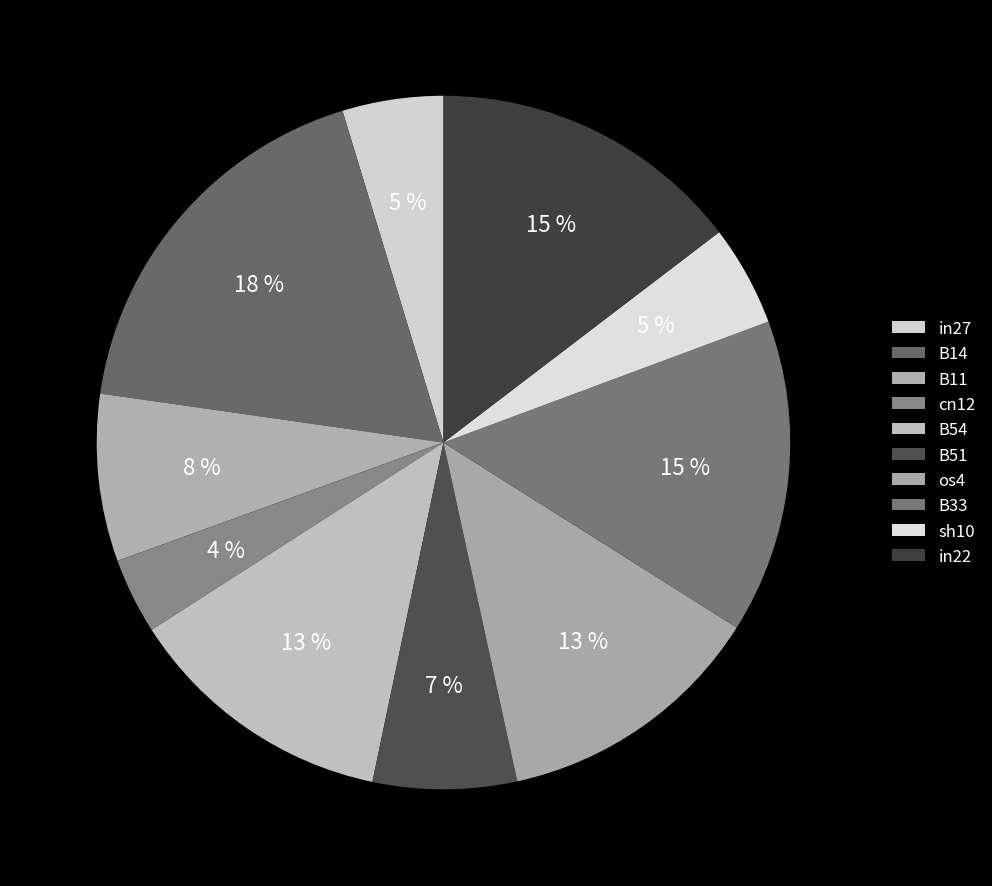

How many segments does this pie chart have?

10